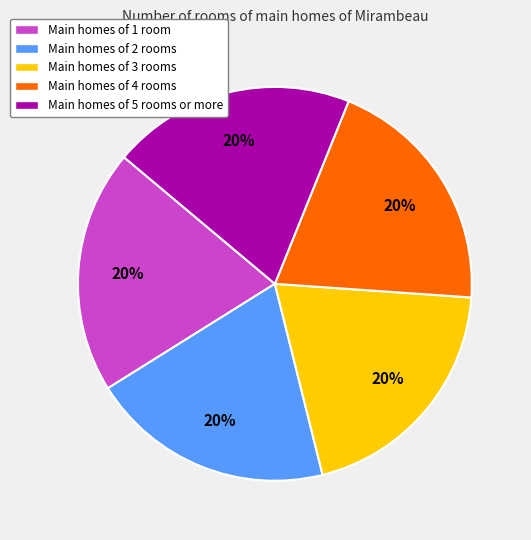

To the nearest percent, what is the average slice percentage?

20%